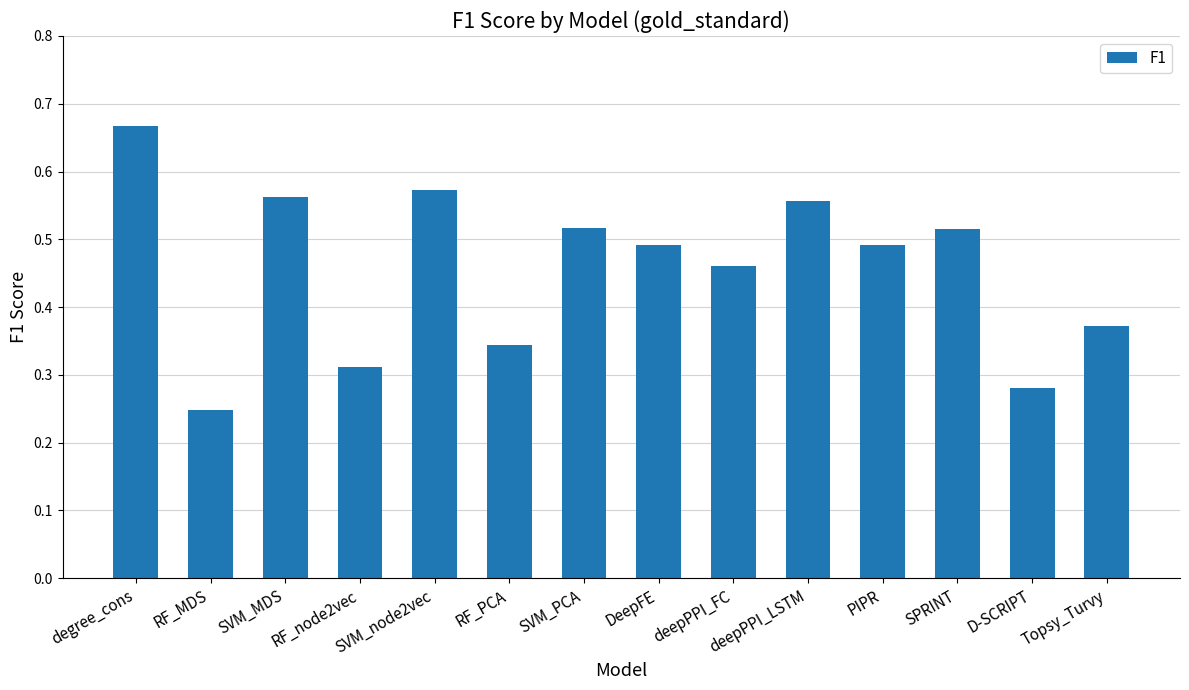

Is it true that the value at SVM_PCA is 0.7?

False